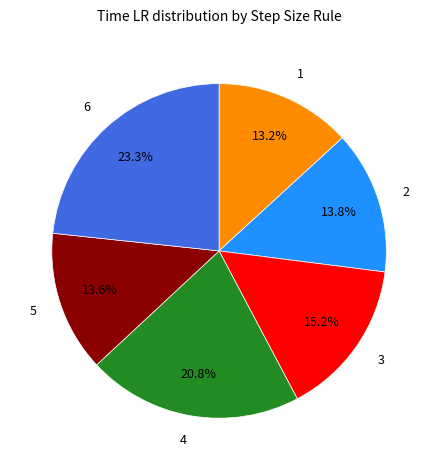

Does any single category account for the majority?

No